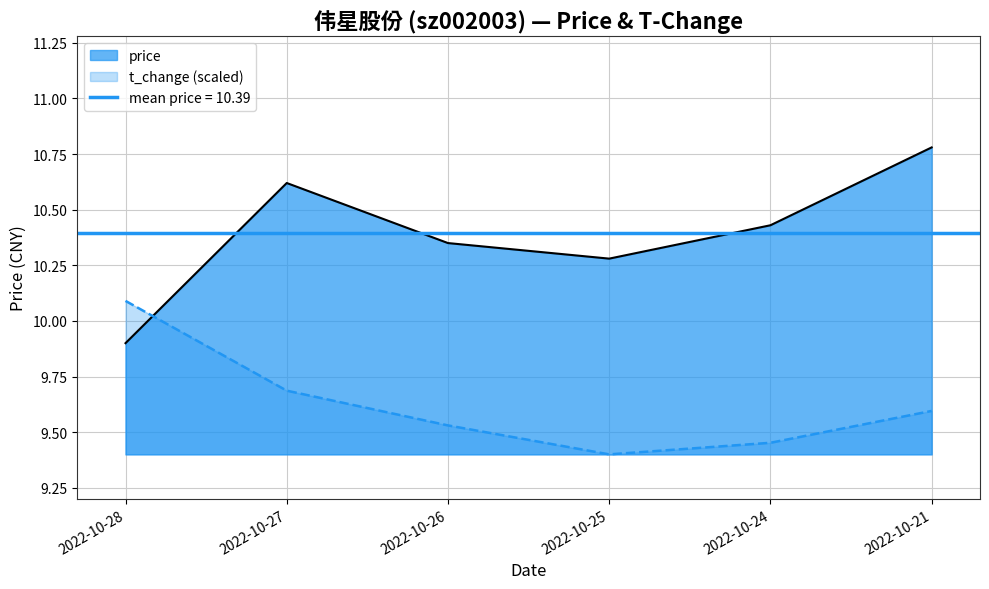

How many t_change values are between 9 and 10?

5